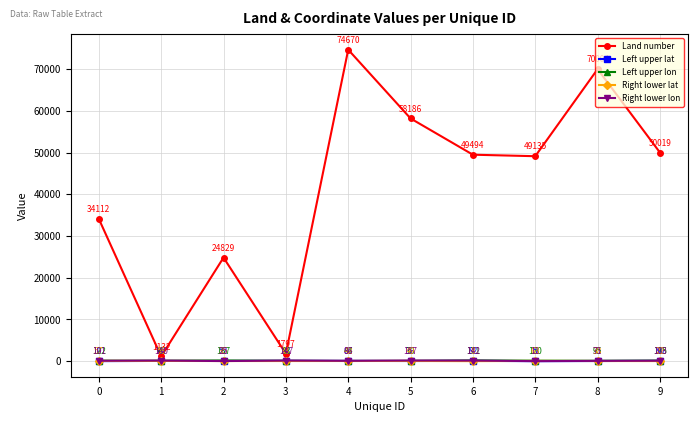

What is the difference between the maximum and minimum values in the Left upper lon series?

126.4